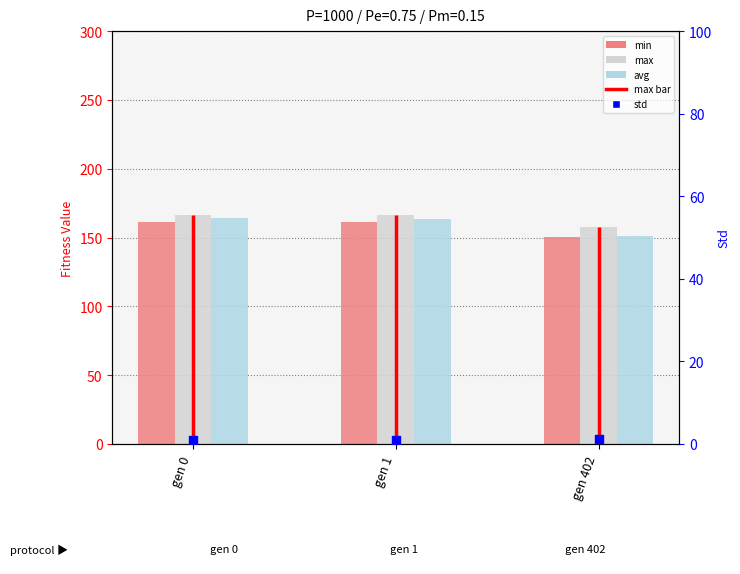

Which series has the largest total across all categories?

max